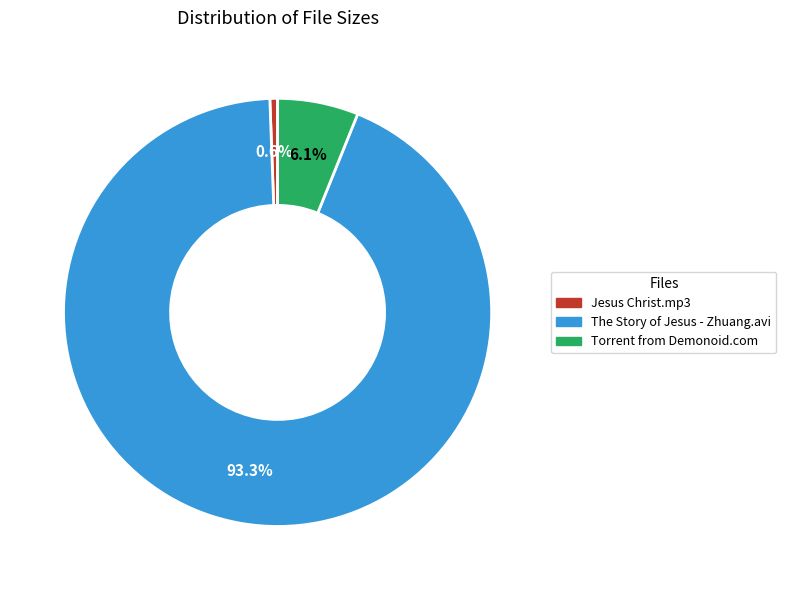

Rank the categories by value from lowest to highest.

Jesus Christ.mp3, Torrent from Demonoid.com, The Story of Jesus - Zhuang.avi